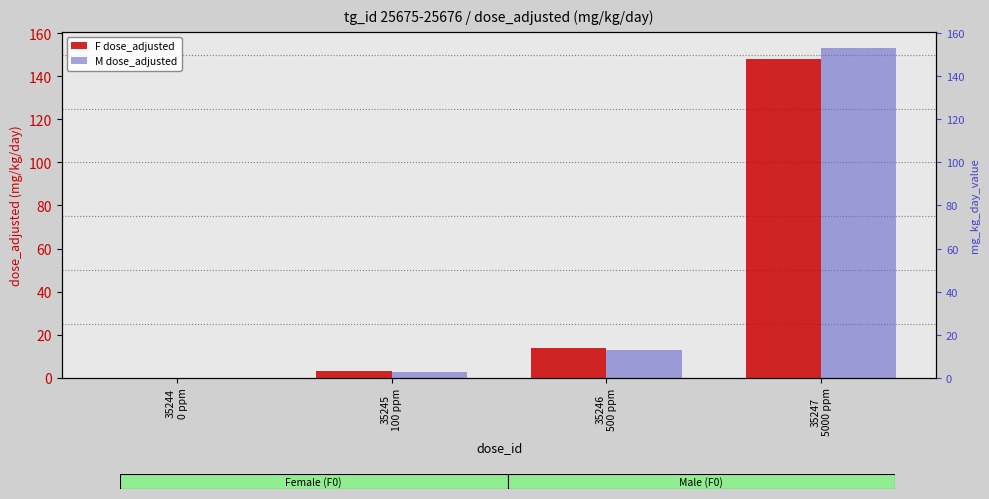

How many values in M dose_adjusted are above zero?

3